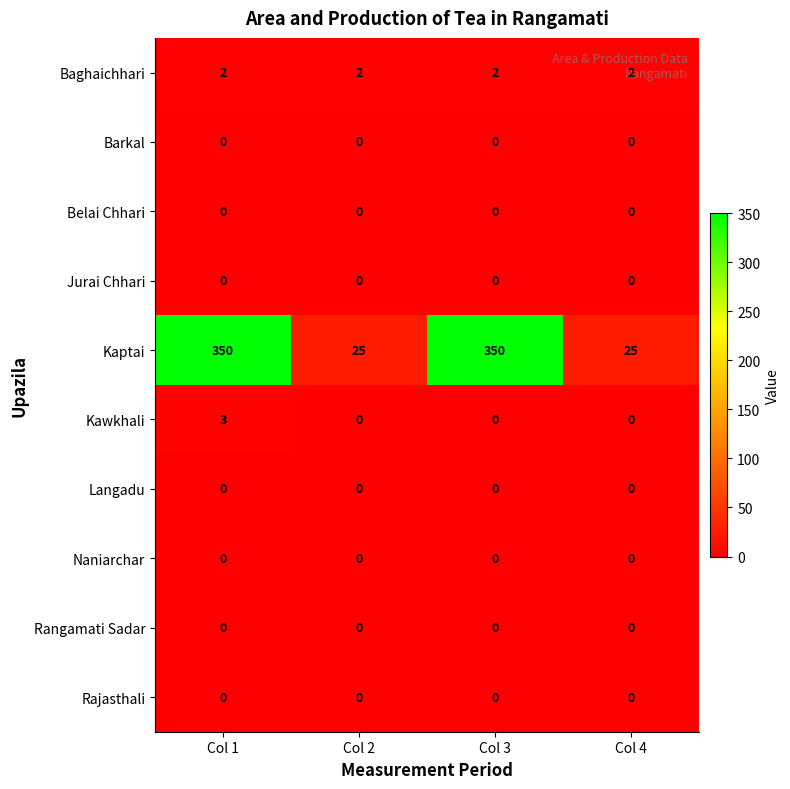

What is the total value across all series at Col 1?

355